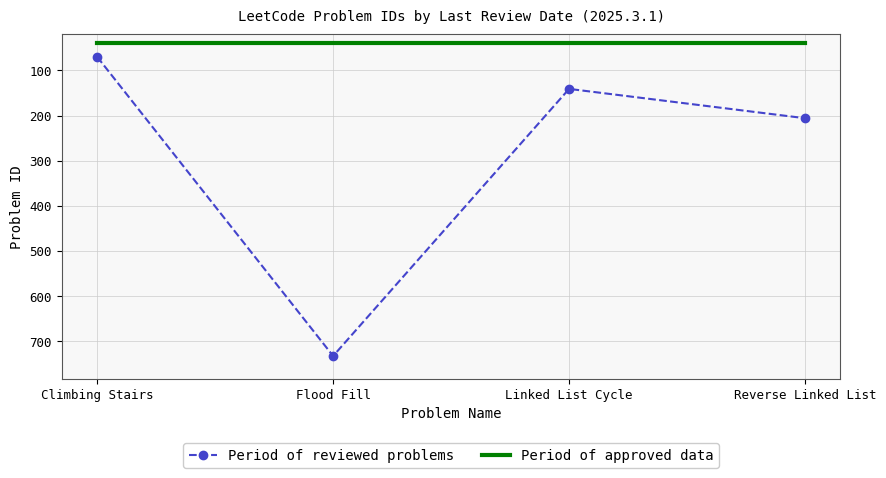

True or false: Period of approved data and Period of reviewed problems intersect in this chart.

False